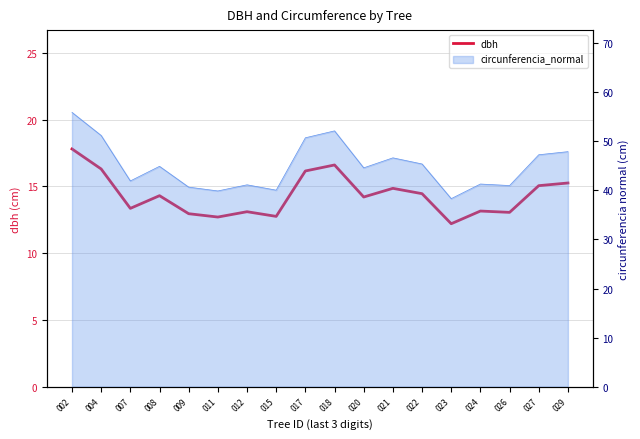

What is the ratio of the value at 022 to the value at 026?

1.1